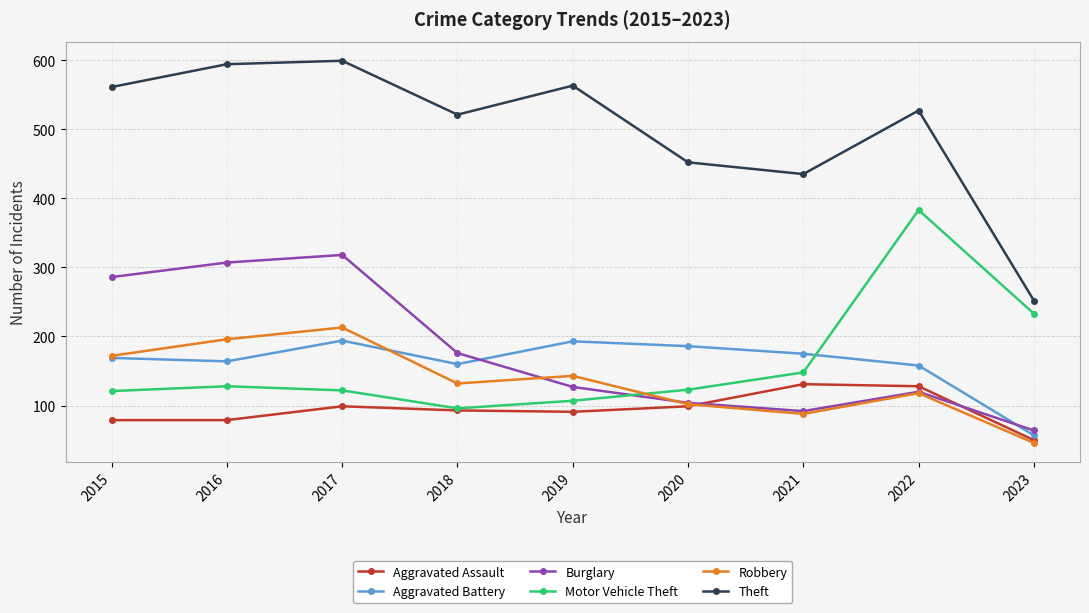

What is the difference between the second highest and second lowest values in the Aggravated Assault series?

49